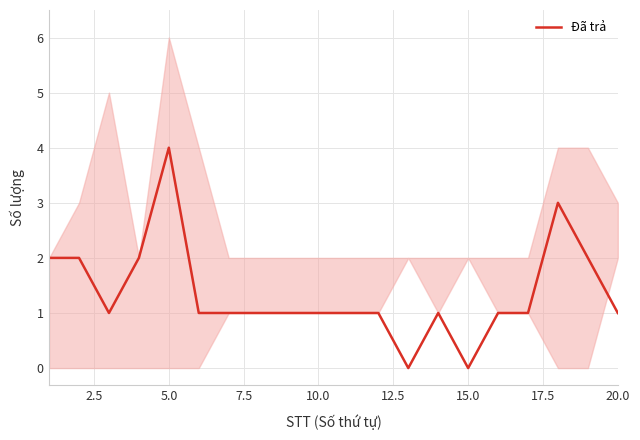

The value of Đã trả at 15.0 is 0. True or false?

True